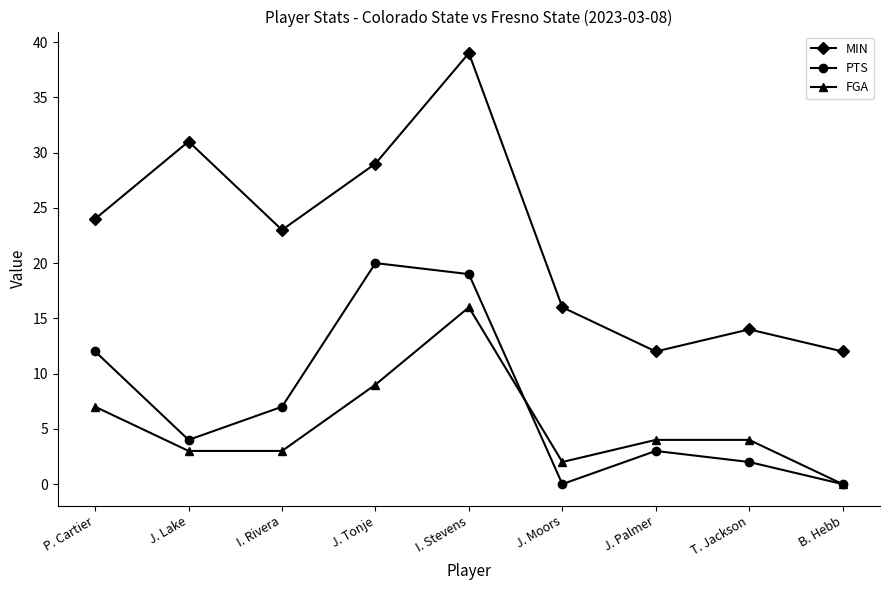

At which category does the chart reach its peak across all series?

I. Stevens